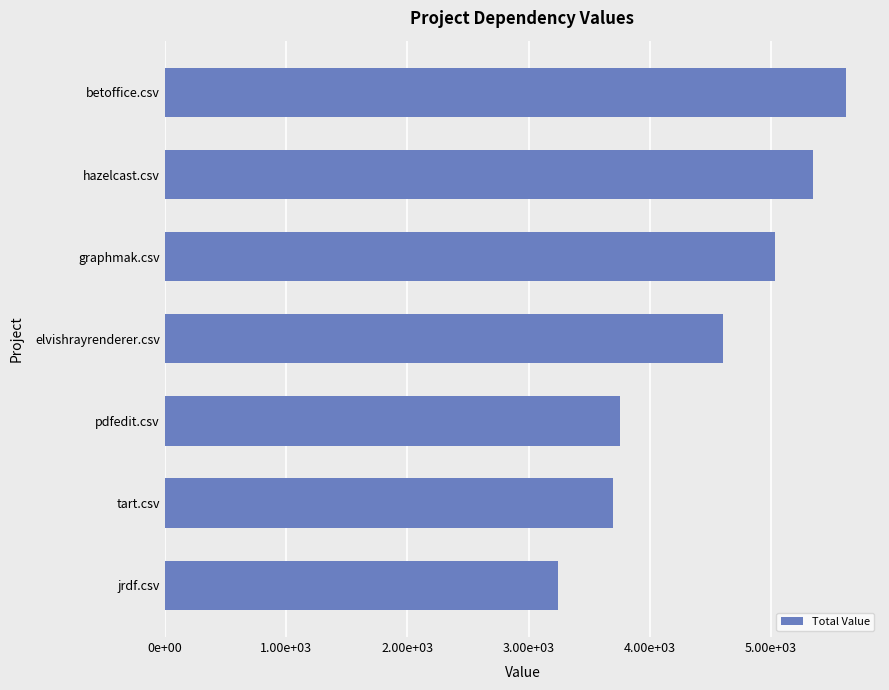

Are the bars horizontal?

Yes